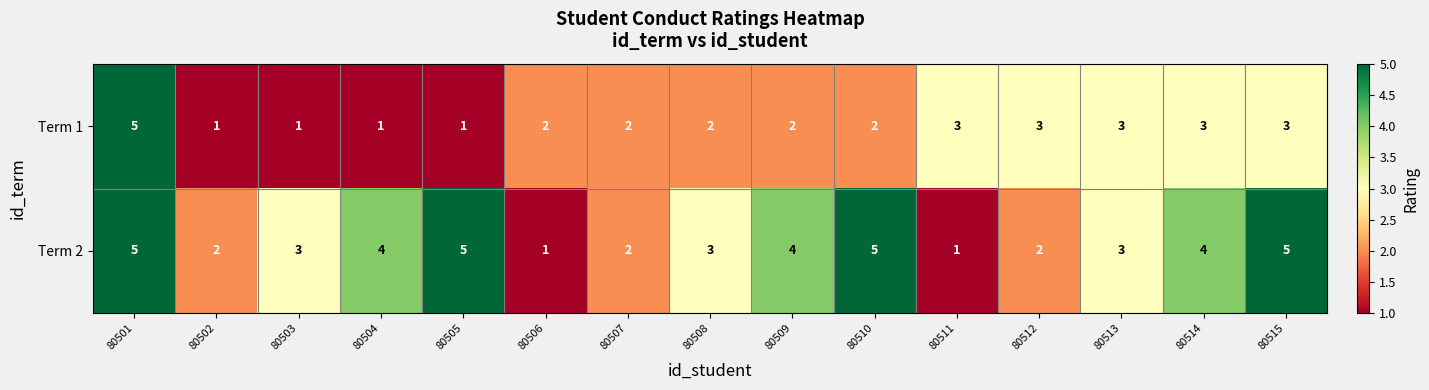

What is the difference between the maximum and minimum values in the Term 1 series?

4